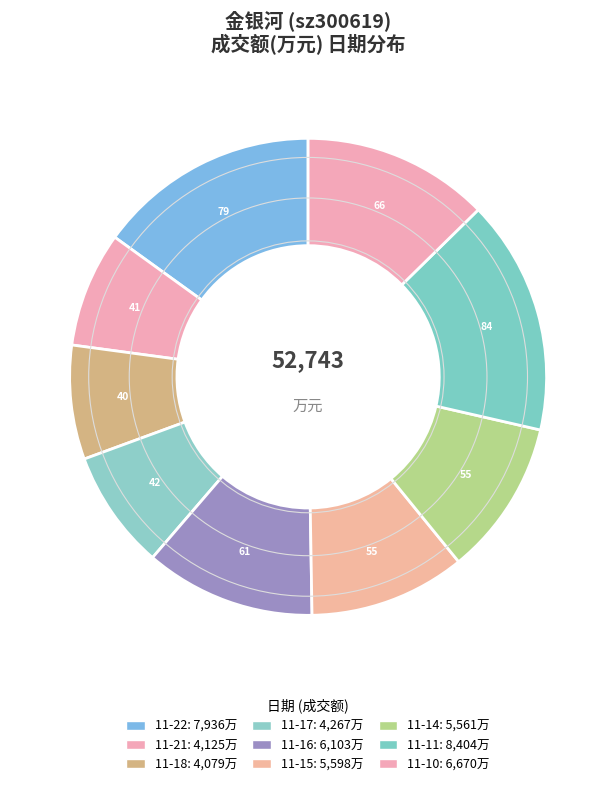

Count the number of slices in the pie.

9